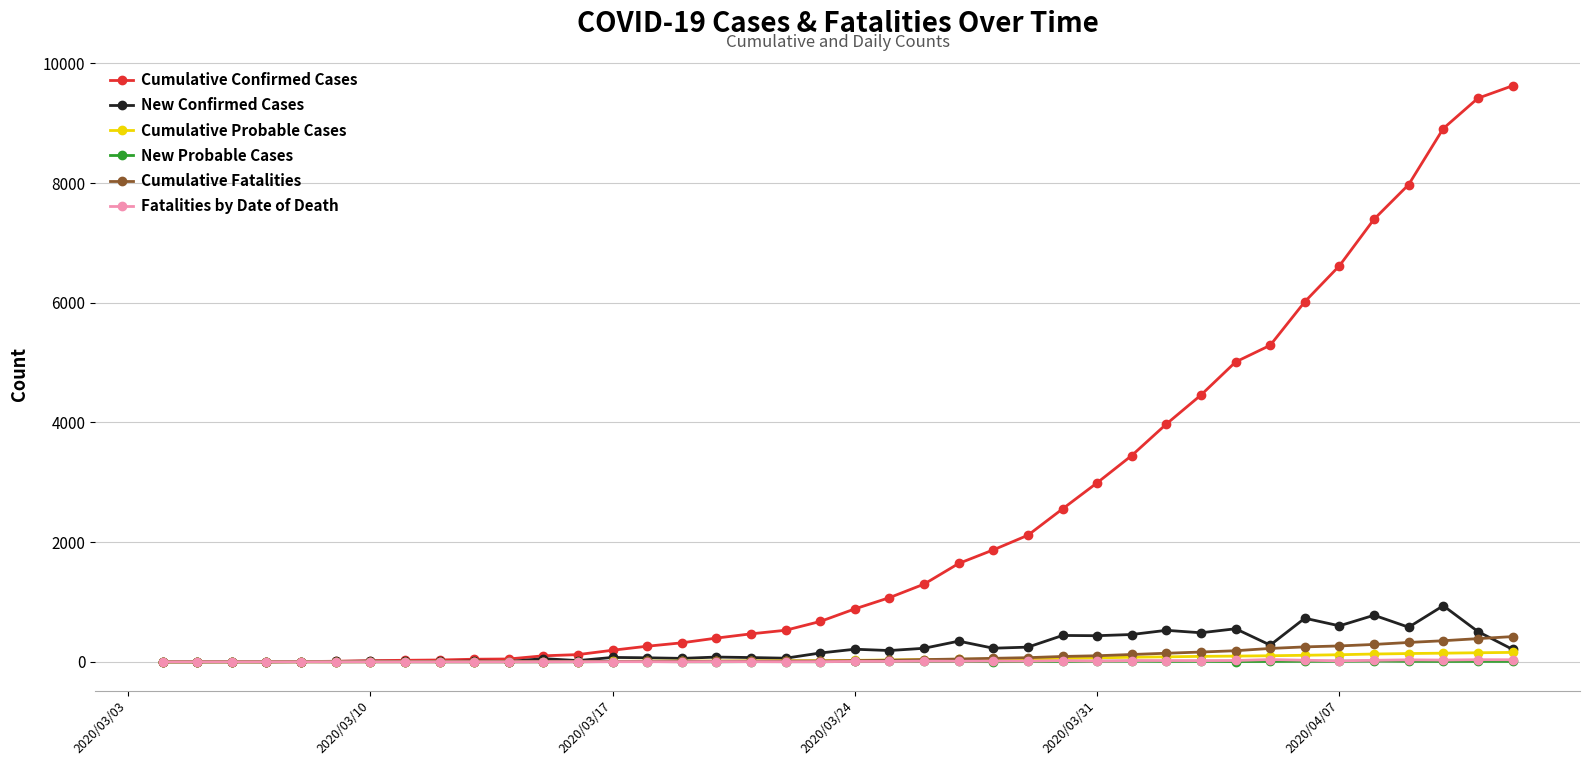

How many lines are shown in the chart?

6